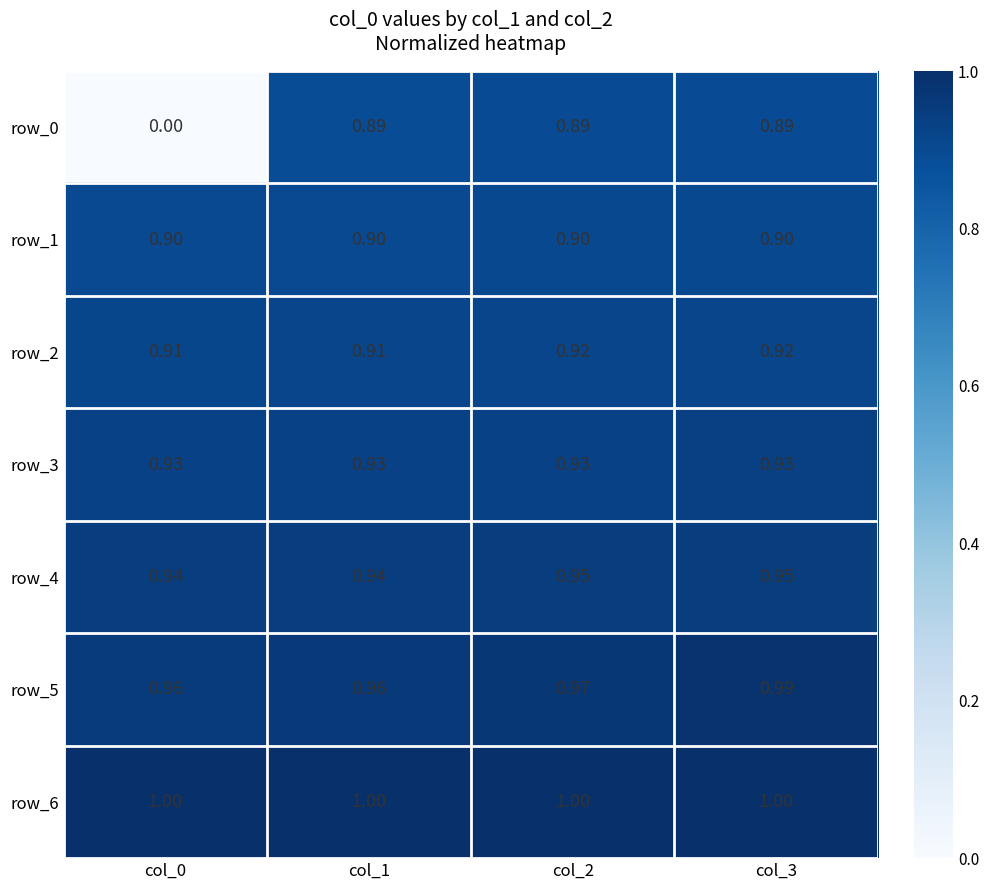

Read the row_6 value at col_0.

1.0